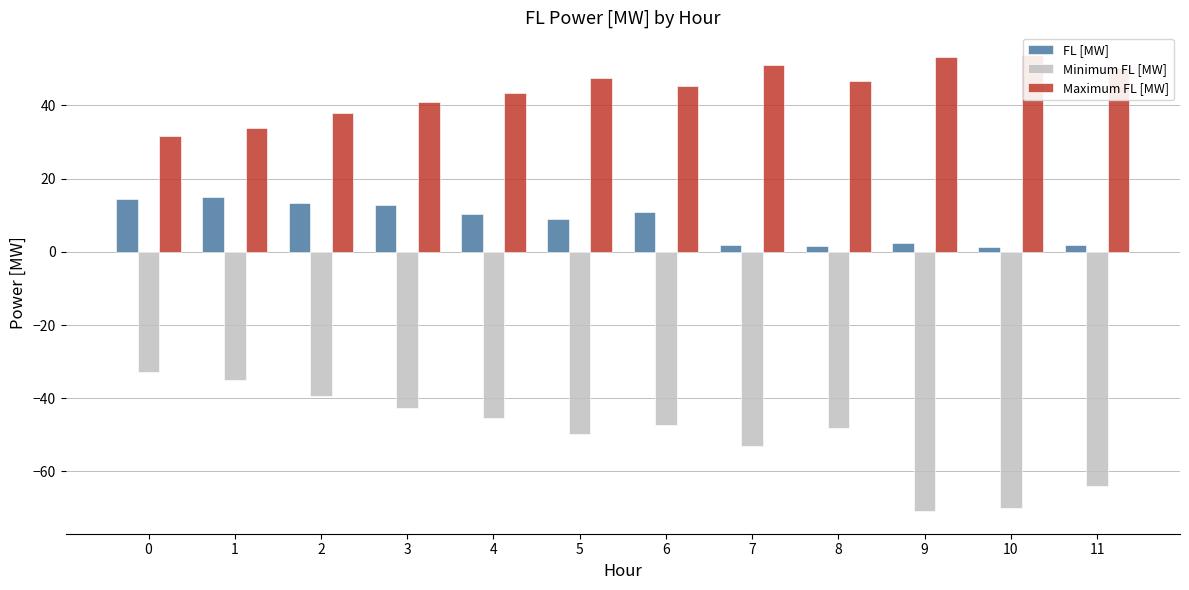

What are all the series names shown in the legend?

FL [MW], Minimum FL [MW], Maximum FL [MW]